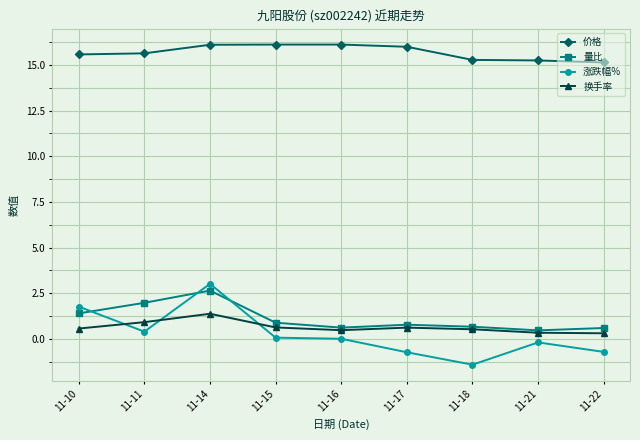

What is the value of the 价格 point at the 6th from the left?

16.0